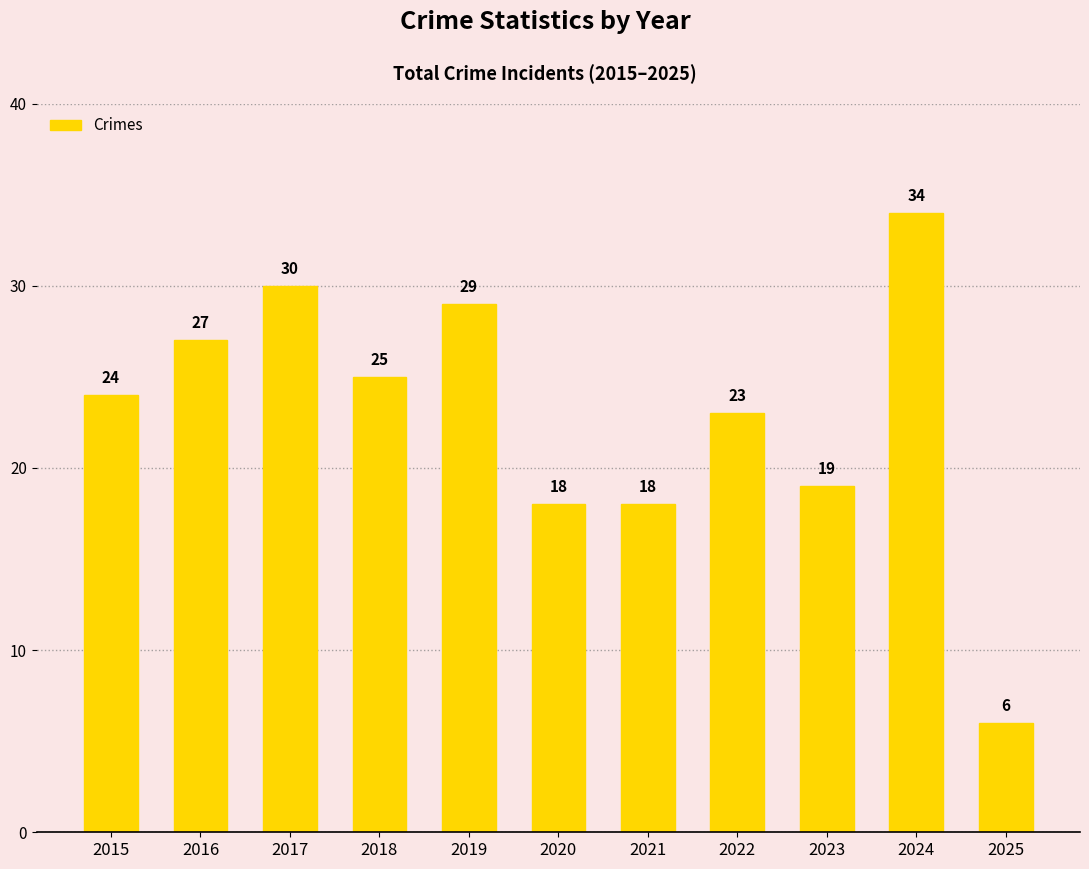

Reading left to right, extract all data points from this chart.

24	27	30	25	29	18	18	23	19	34	6